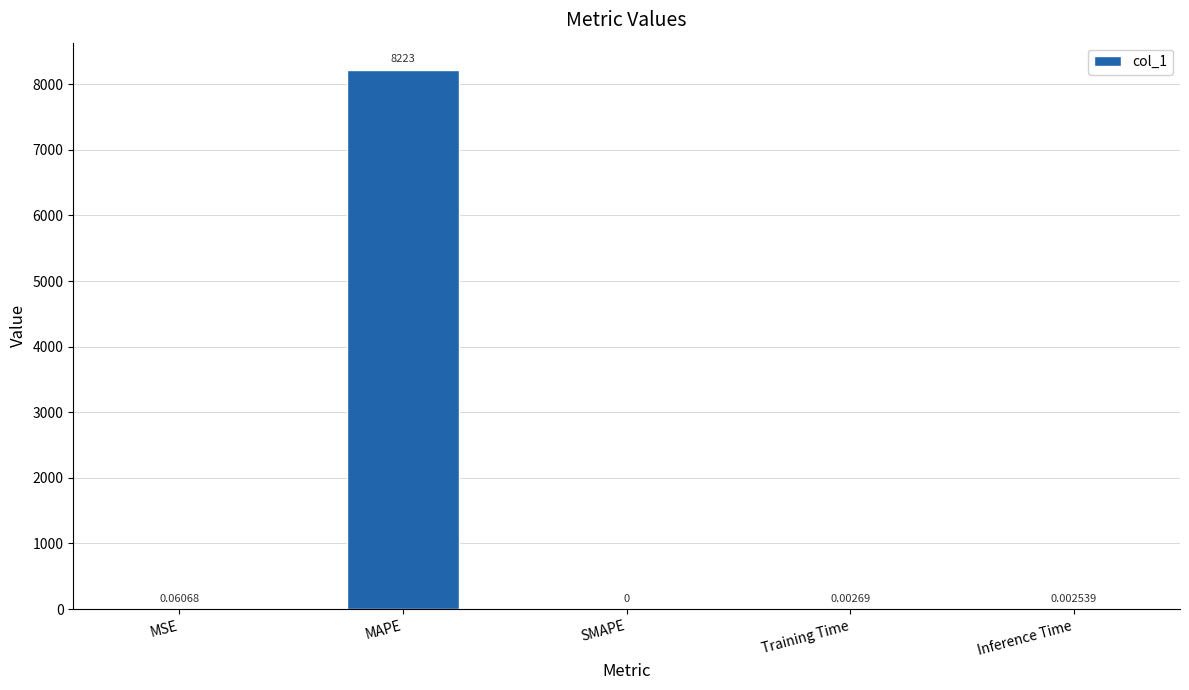

Between SMAPE and Training Time, which is larger?

Training Time